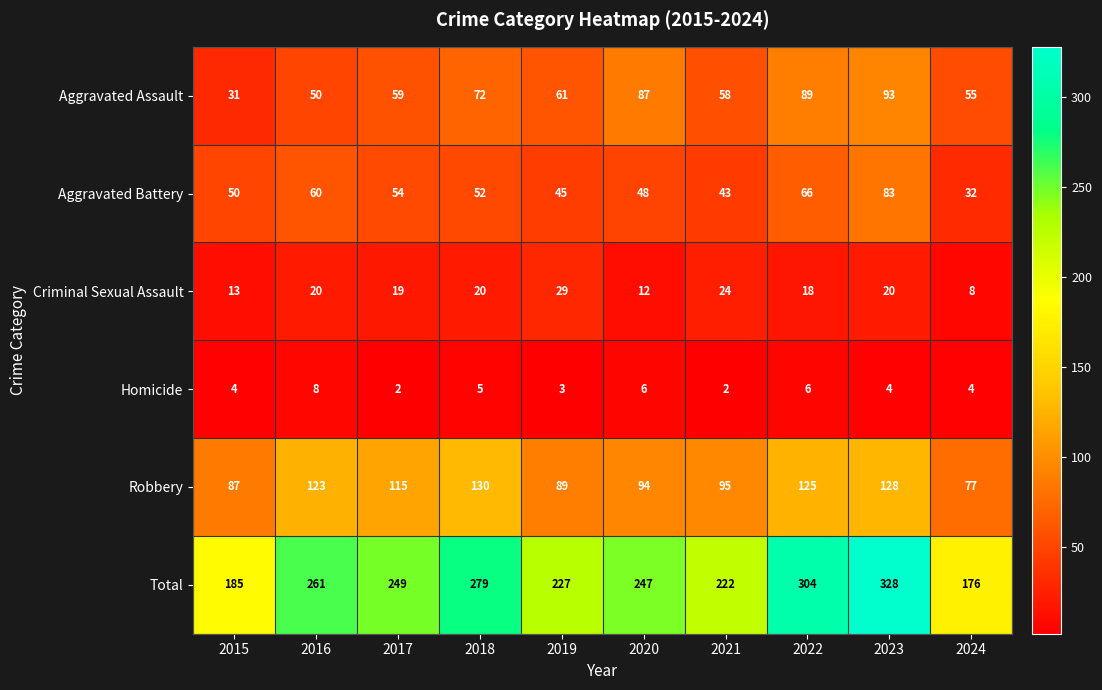

The value of Aggravated Battery at 2024 is 32. True or false?

True